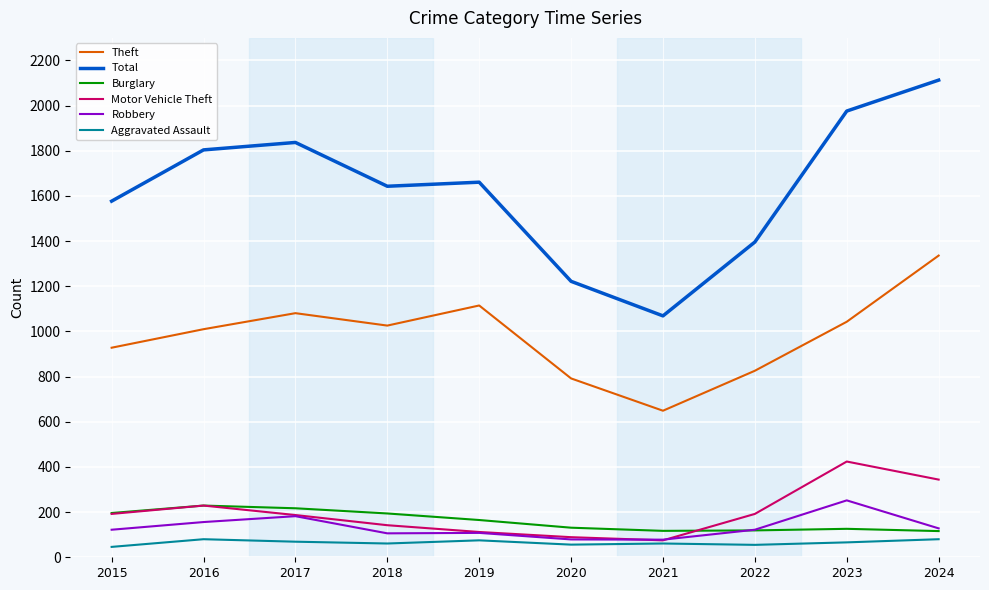

How many lines are shown in the chart?

6